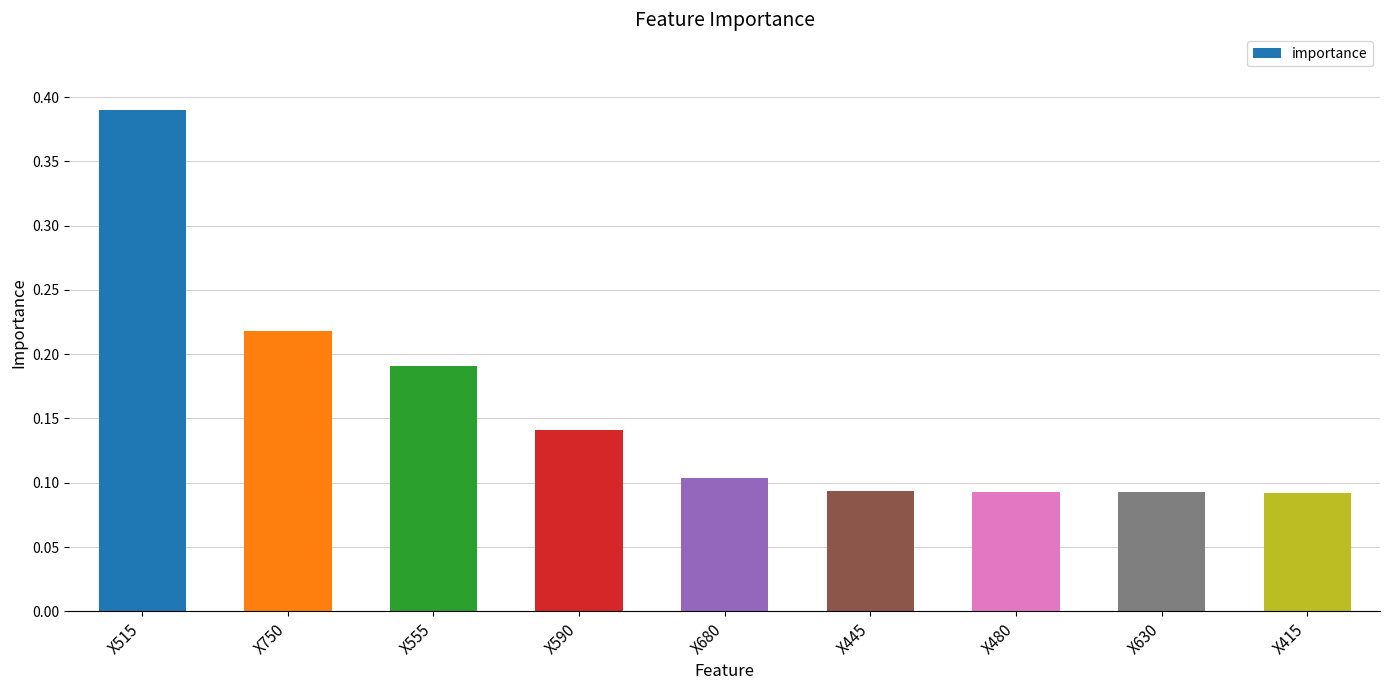

What is the label of the 2nd bar from the right?

X630